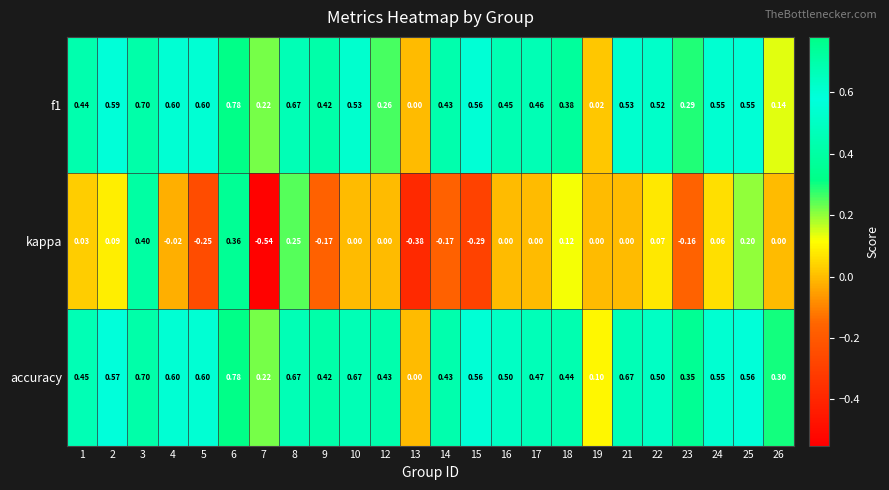

Which series changed the most between 6 and 15?

kappa